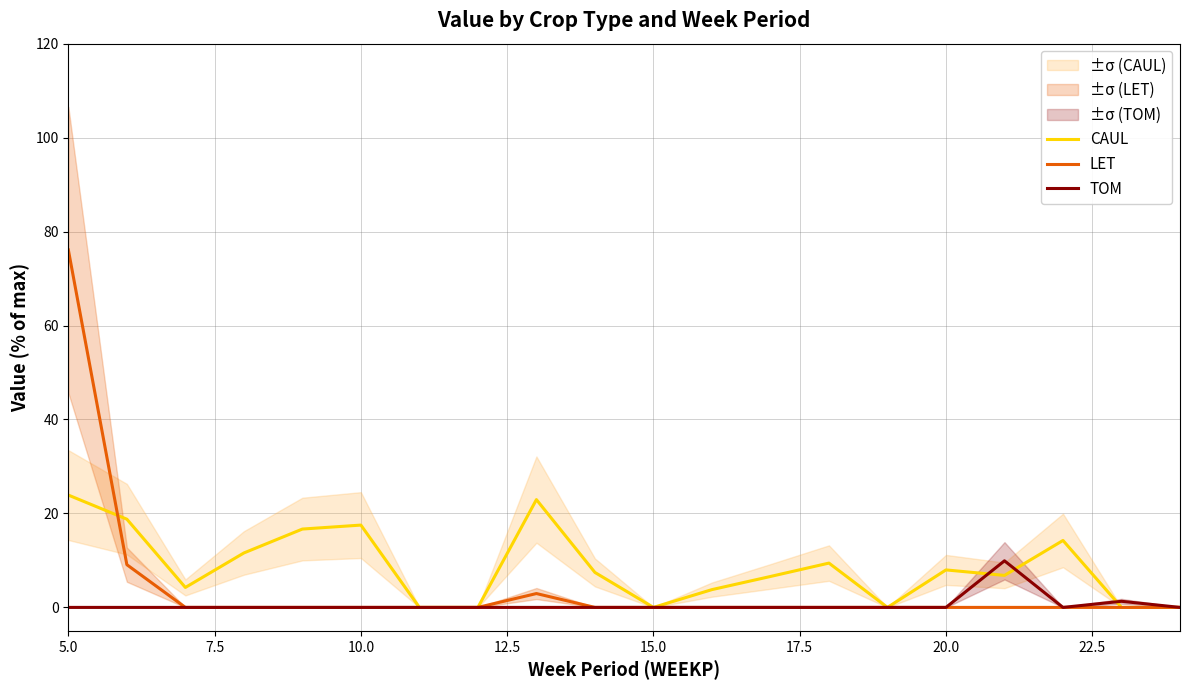

Is it true that CAUL equals 3.9 at 20.0?

False